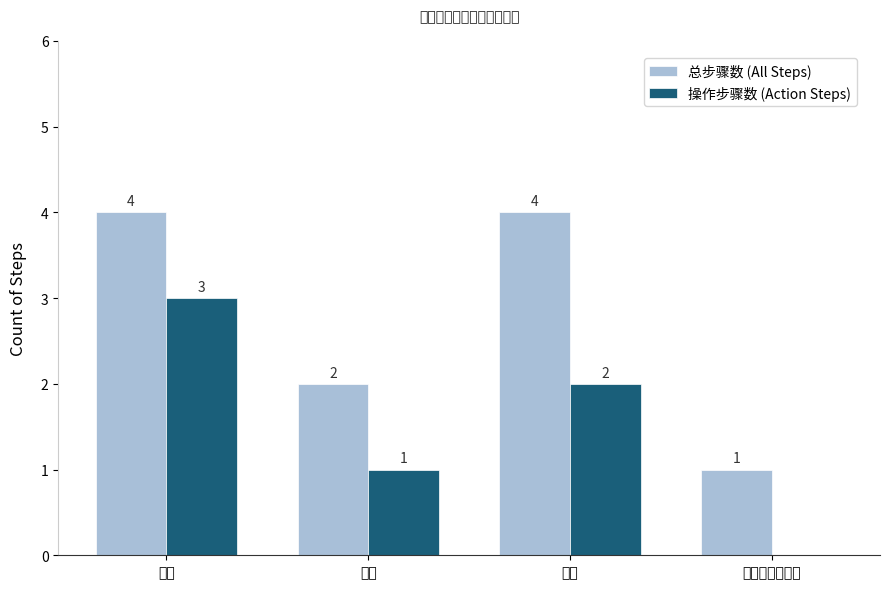

How many categories are shown in the chart?

4